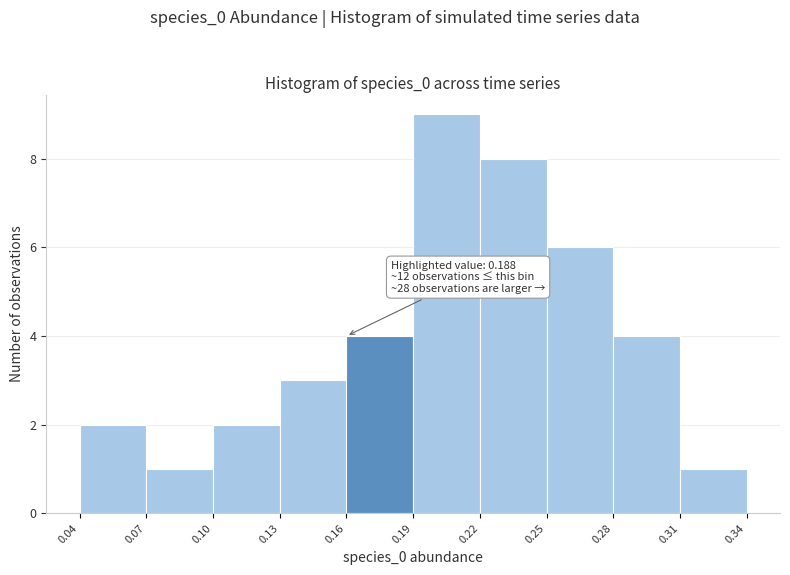

Which range on the x-axis has the tallest bar?

0.19 to 0.22